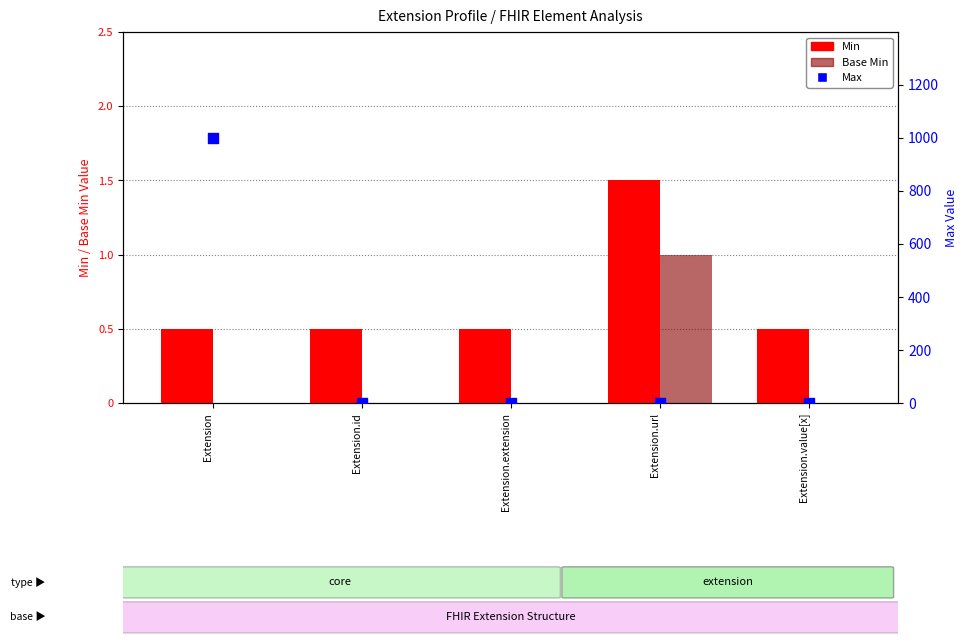

Is the value of Base Min at Extension.url greater than the value of Min at Extension.value[x]?

Yes